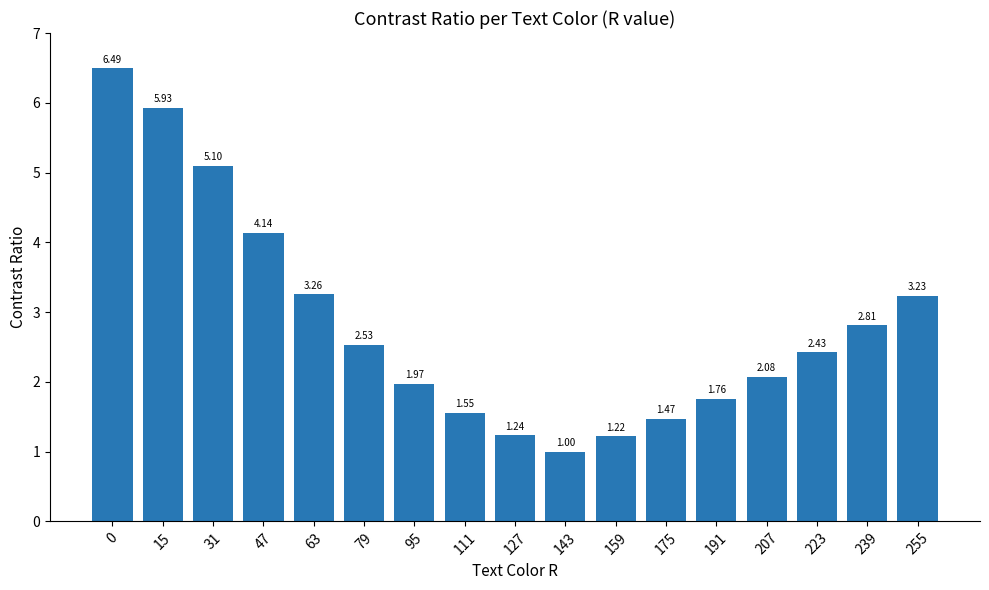

Is it true that the value at 255 is 4.4?

False